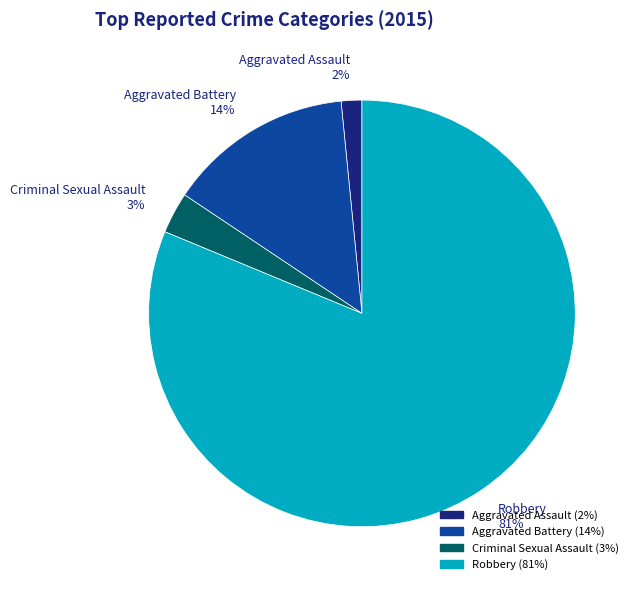

Which category accounts for the majority?

Robbery